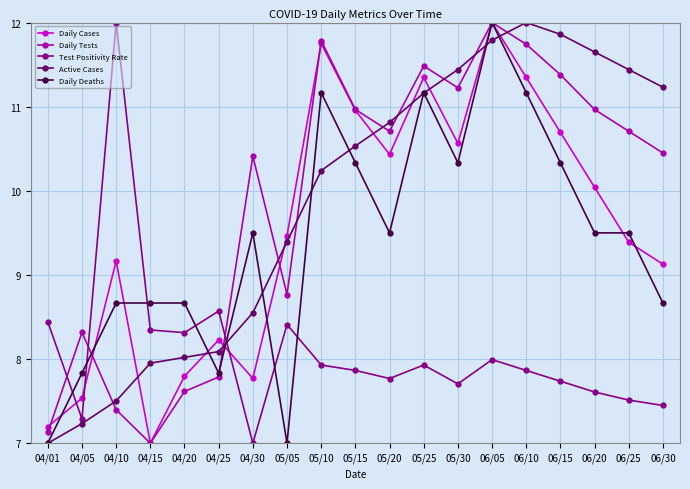

Which series changed the most between 04/15 and 06/20?

Daily Tests